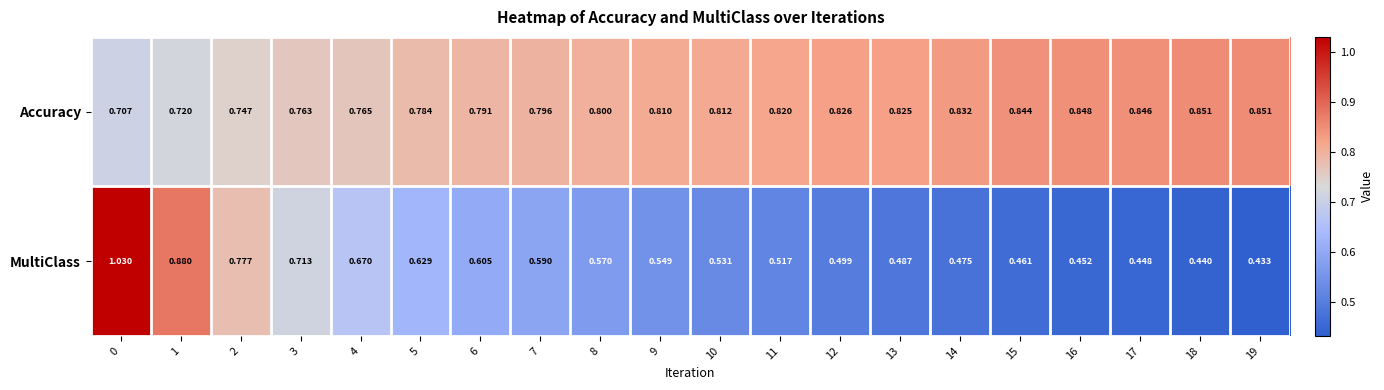

Between 12 and 15, which series saw the biggest shift?

MultiClass